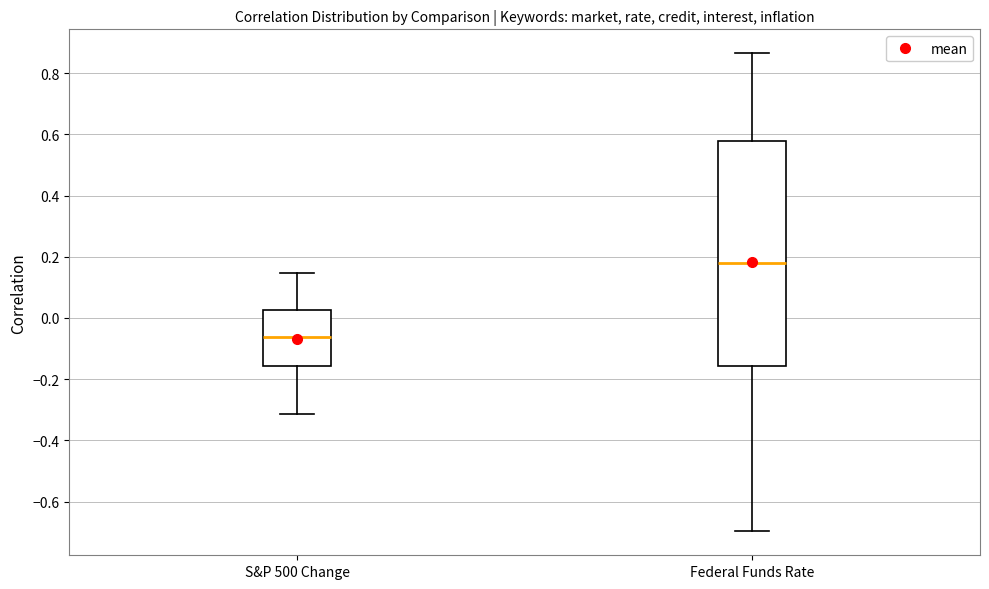

Where does the upper whisker of the box for S&P 500 Change end on the y-axis? The values are not printed on the chart, so give them approximately, as read against the axis.

0.14